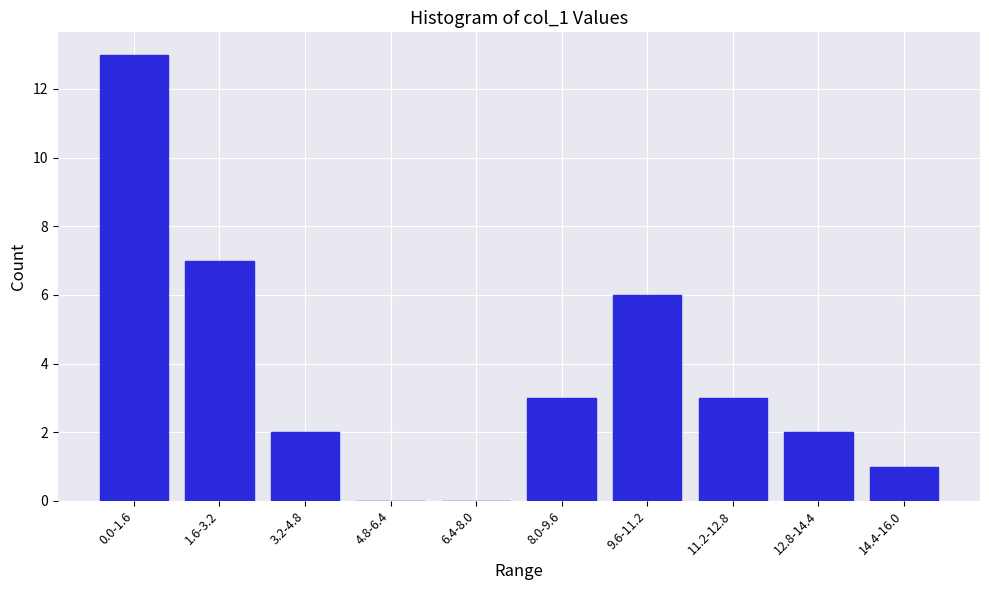

Reading right to left, list all the values displayed in this chart.

14.4-16.0=1	12.8-14.4=2	11.2-12.8=3	9.6-11.2=6	8.0-9.6=3	6.4-8.0=0	4.8-6.4=0	3.2-4.8=2	1.6-3.2=7	0.0-1.6=13